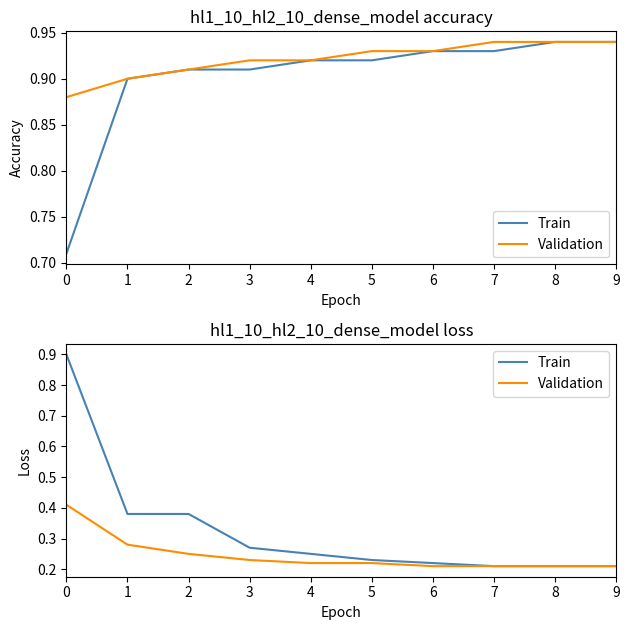

True or false: Validation has more than 0 points higher than both neighbors.

False